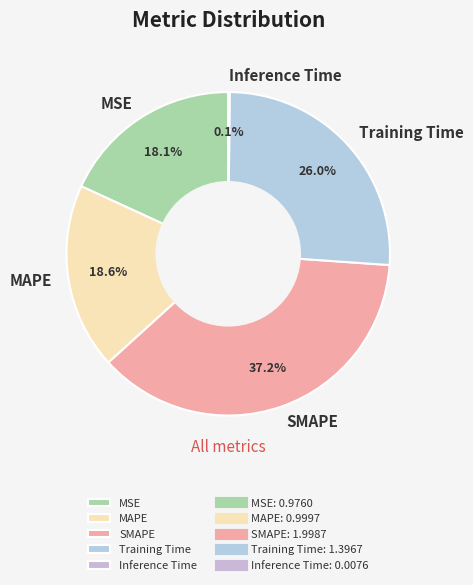

How much of the chart is everything except SMAPE?

62.8%